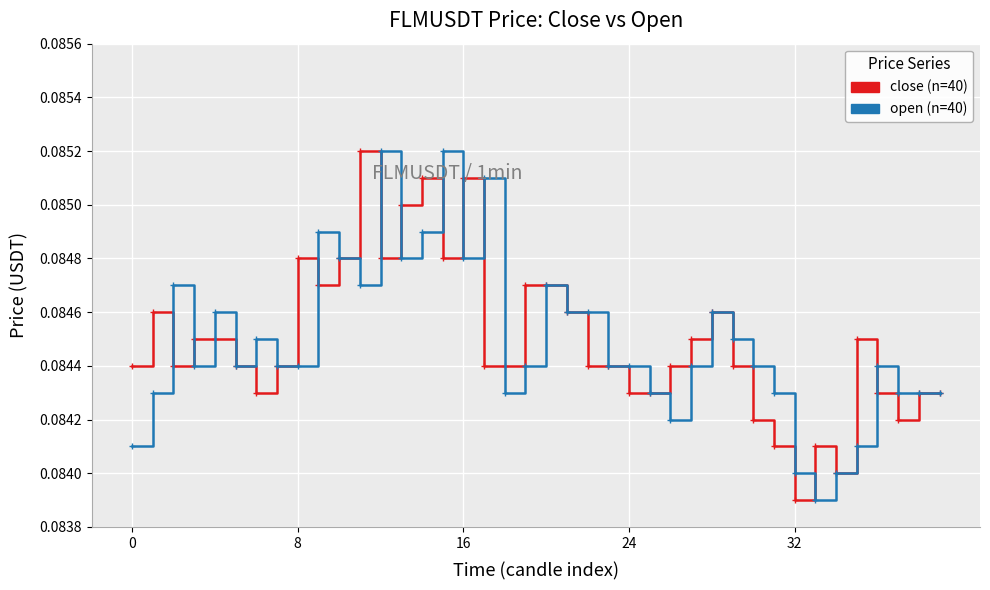

How many lines are shown in the chart?

2